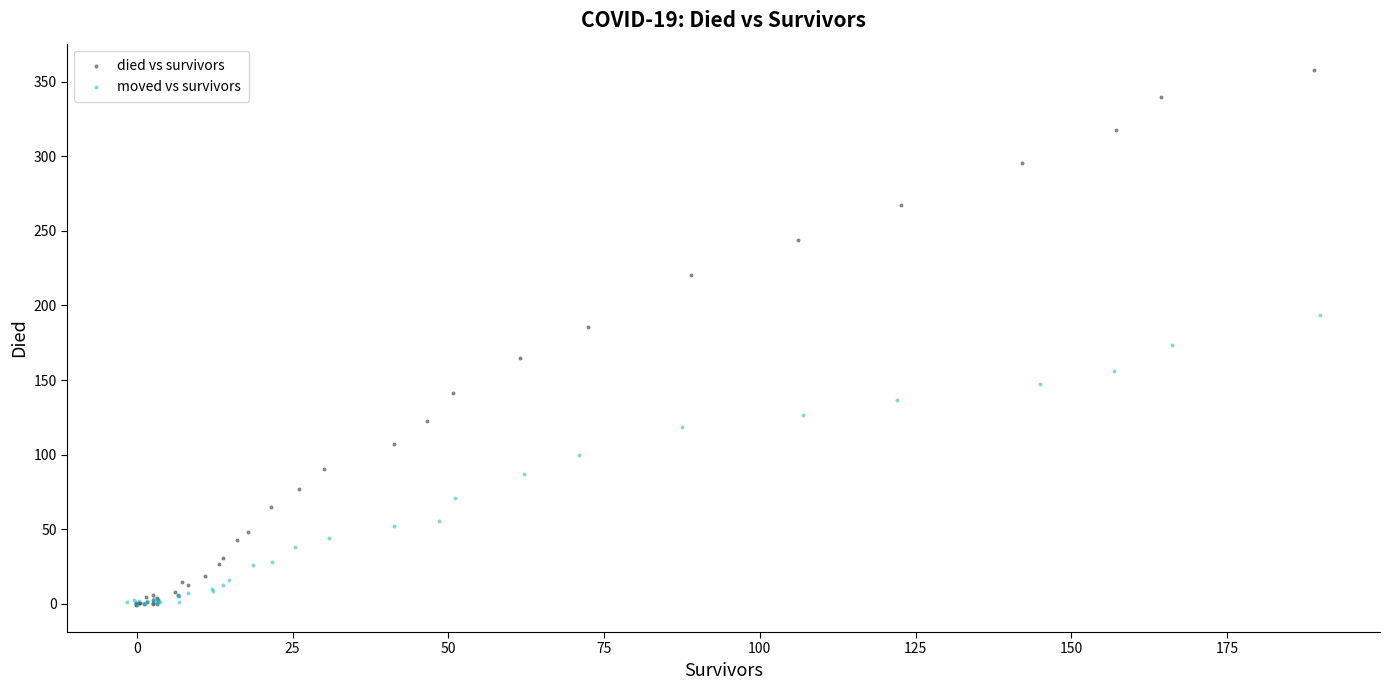

What are all the series names shown in the legend?

died vs survivors, moved vs survivors